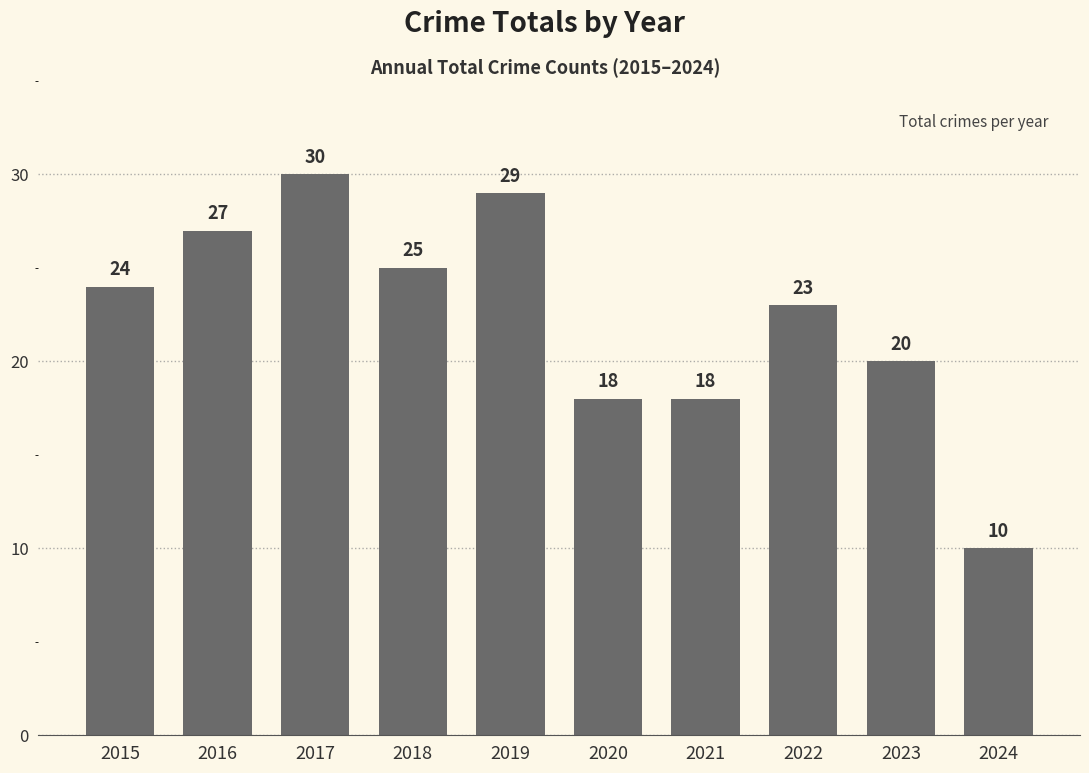

Reading left to right, transcribe all the data shown in this chart.

24	27	30	25	29	18	18	23	20	10